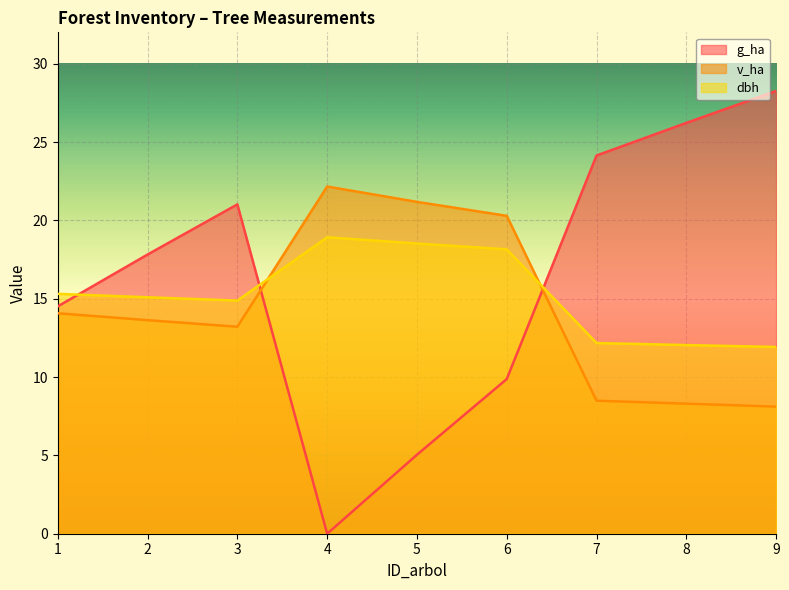

What is the approximate value of dbh at 1?

15.3